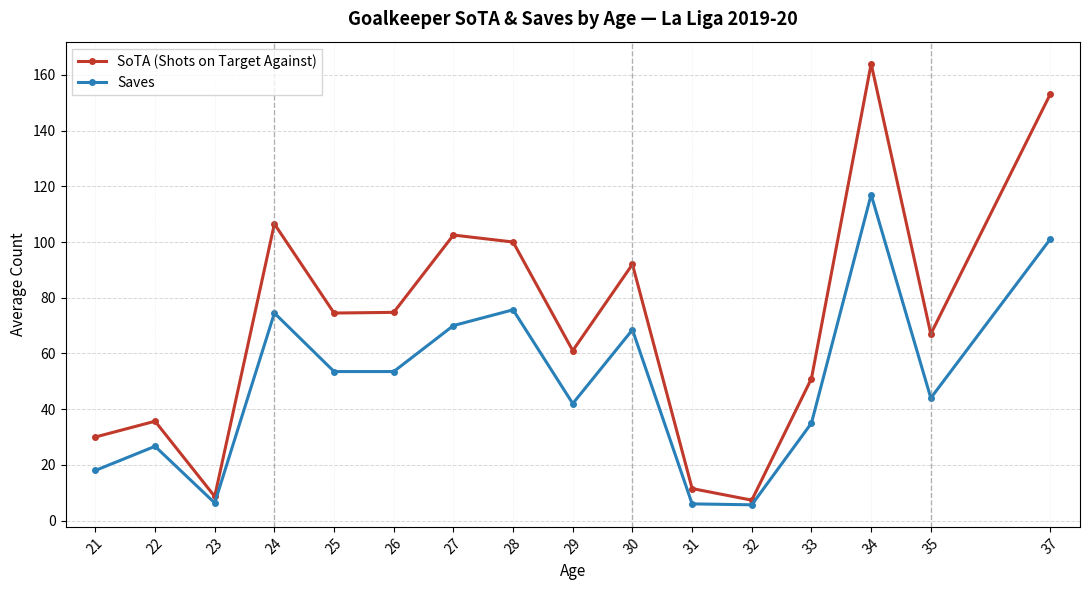

What is the value of the SoTA (Shots on Target Against) point at the 1st from the left?

30.0